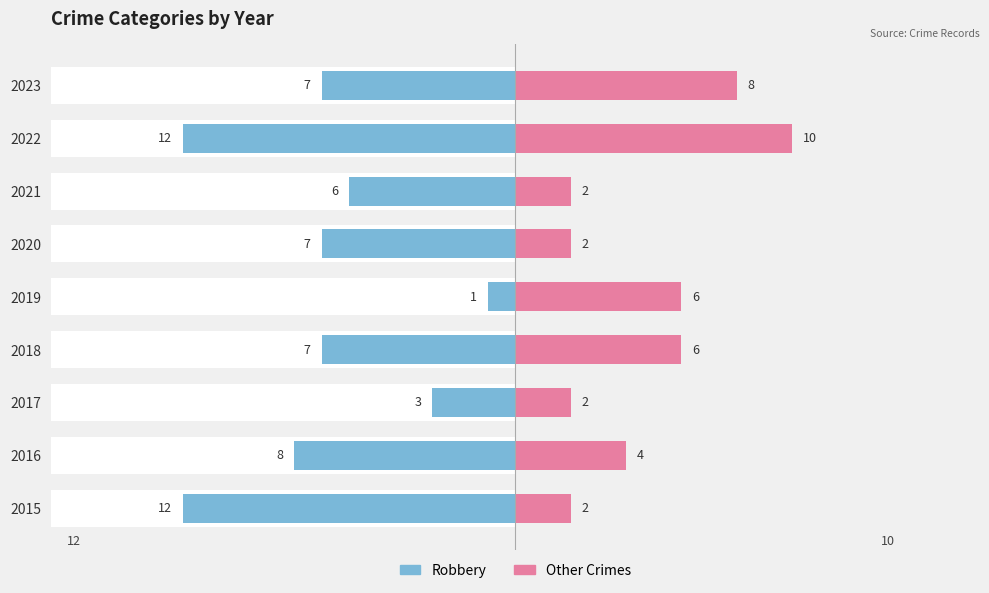

Which series has the widest spread of values?

Robbery